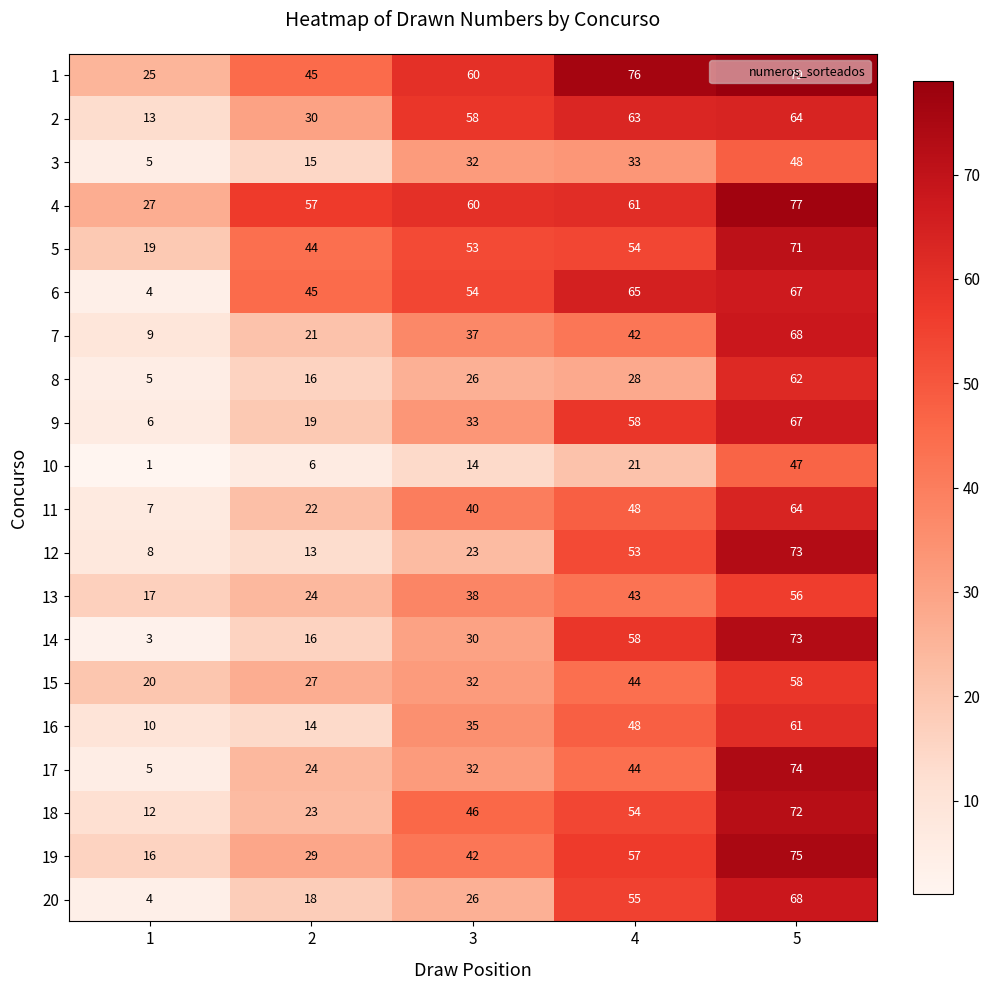

At which label does 7 reach its peak?

5